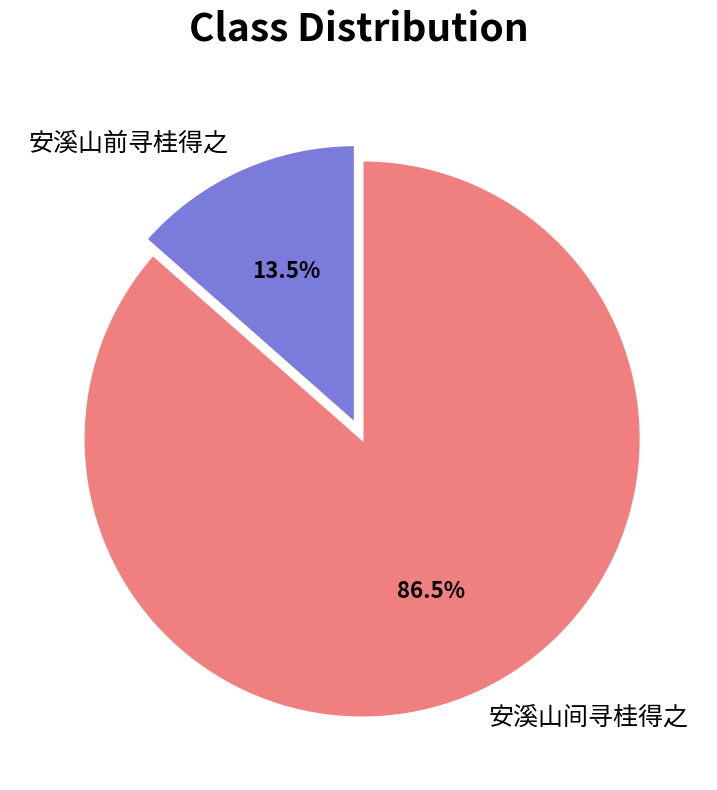

Which category has the smallest portion of the pie?

安溪山前寻桂得之